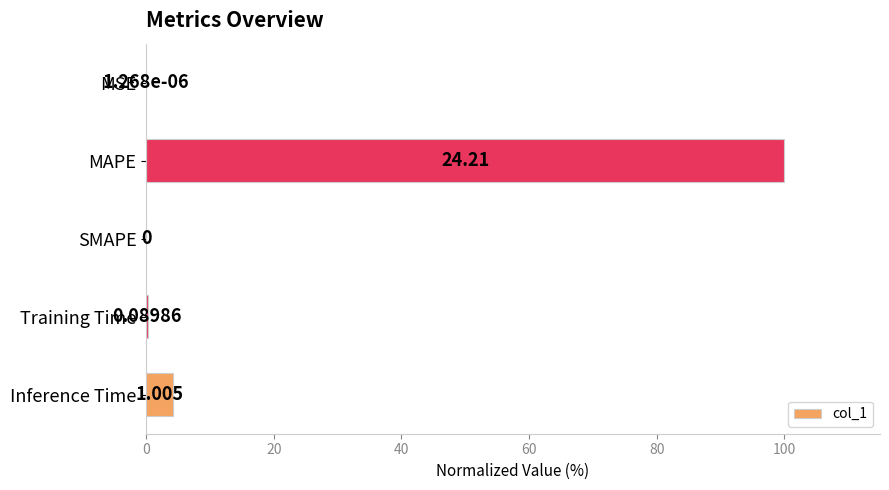

Are the bars horizontal?

Yes